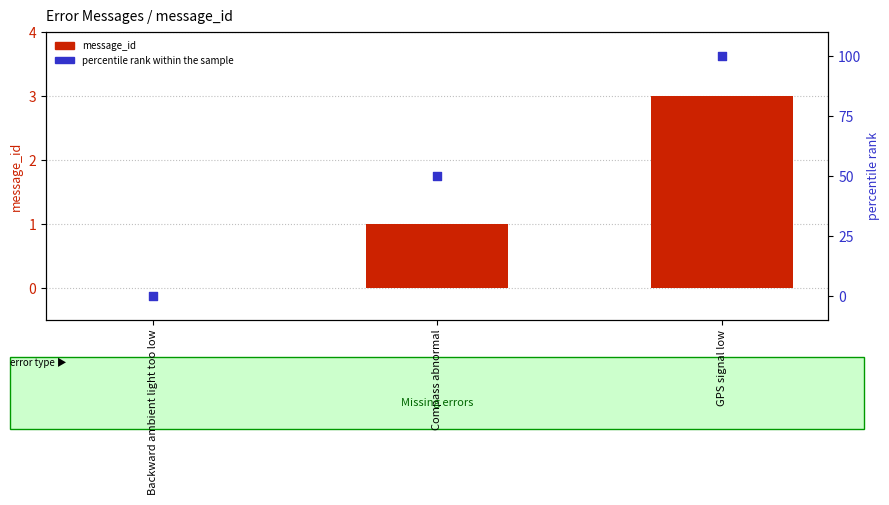

Which series has the largest Y range (max minus min)?

percentile rank within the sample